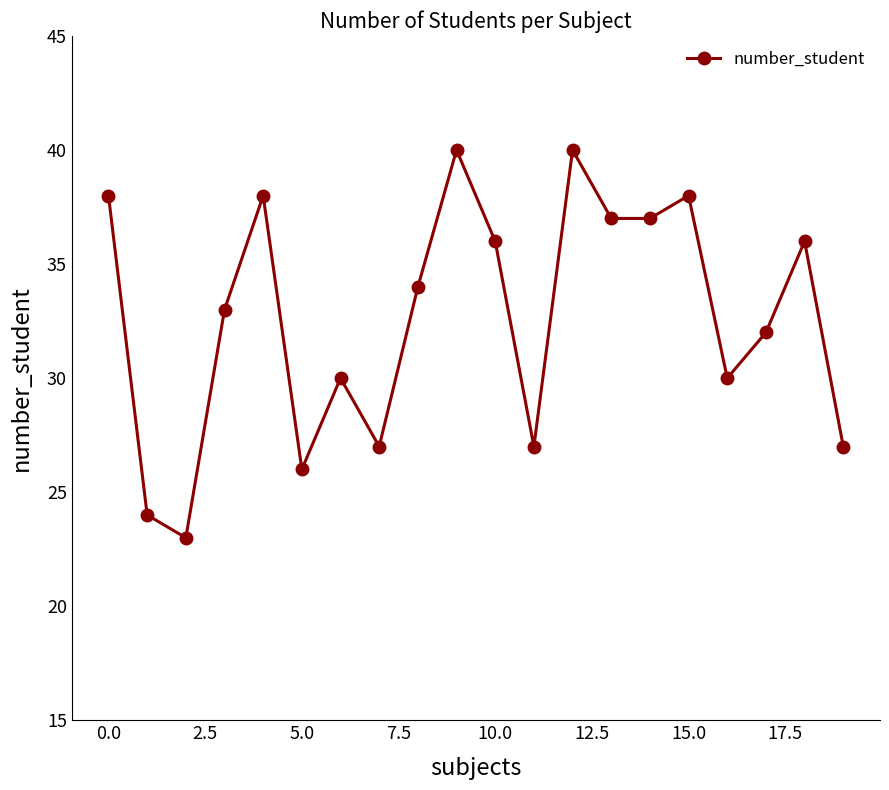

How many interior local peaks (higher than both neighbors) does the data have?

6